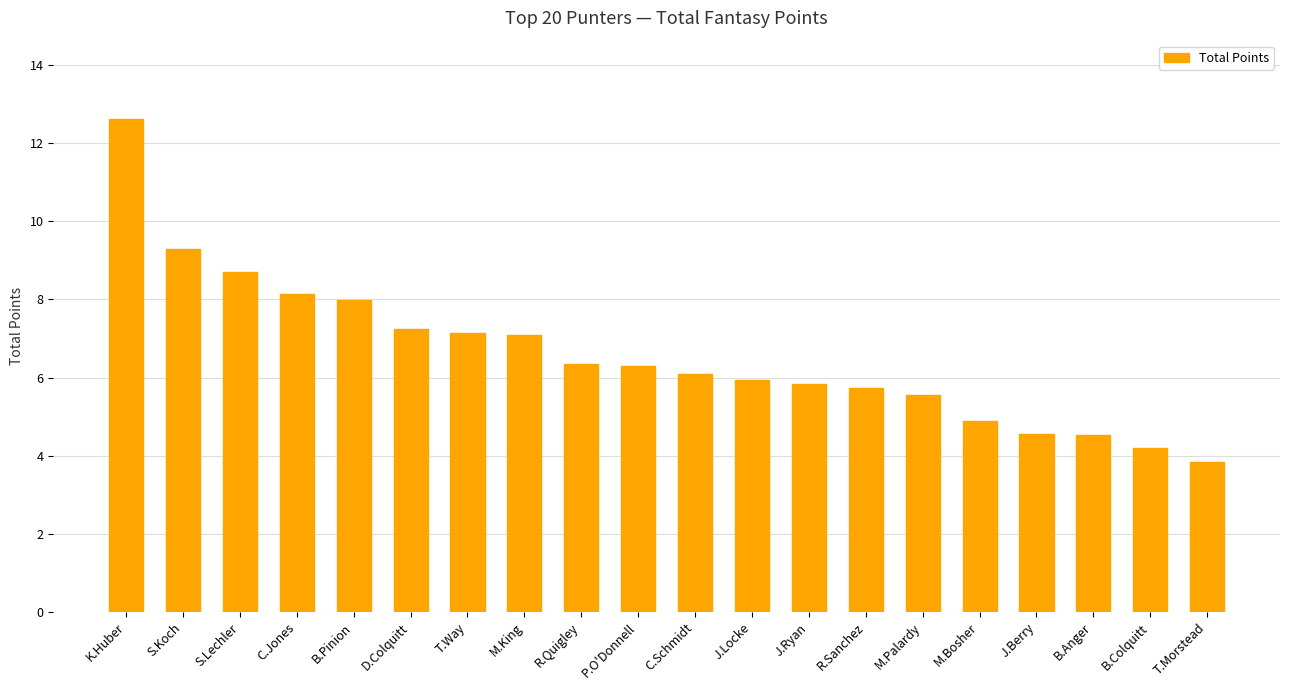

What is the minimum value shown in the chart?

3.8